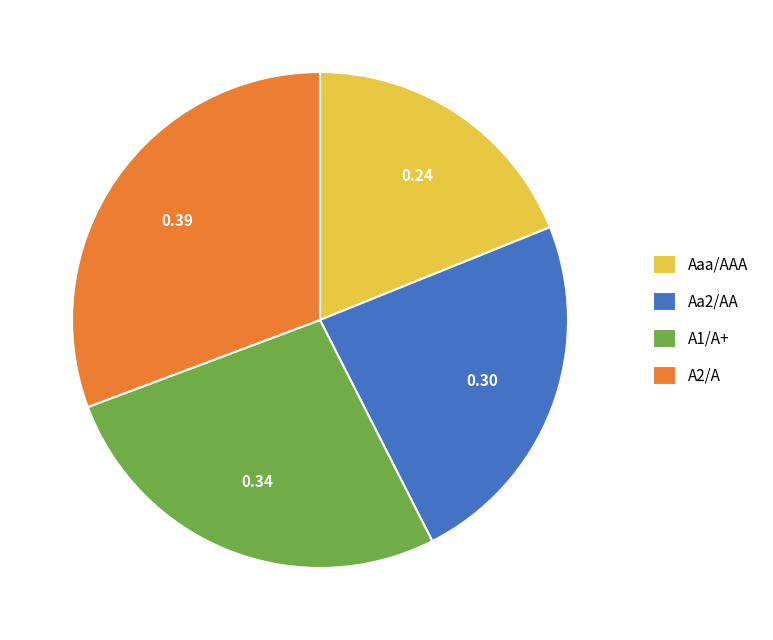

Count the number of slices in the pie.

4